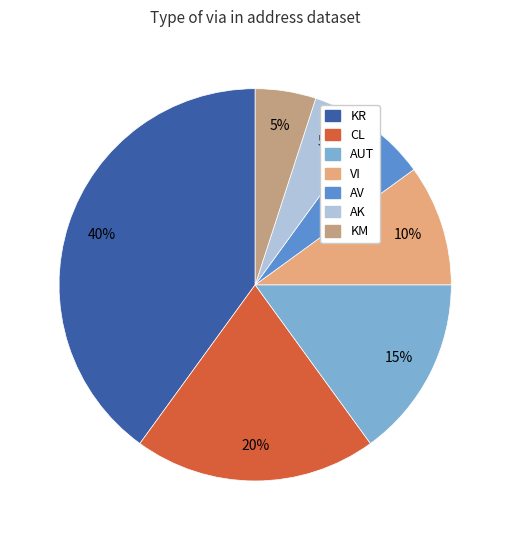

The KR slice represents 40% of the pie. True or false?

True